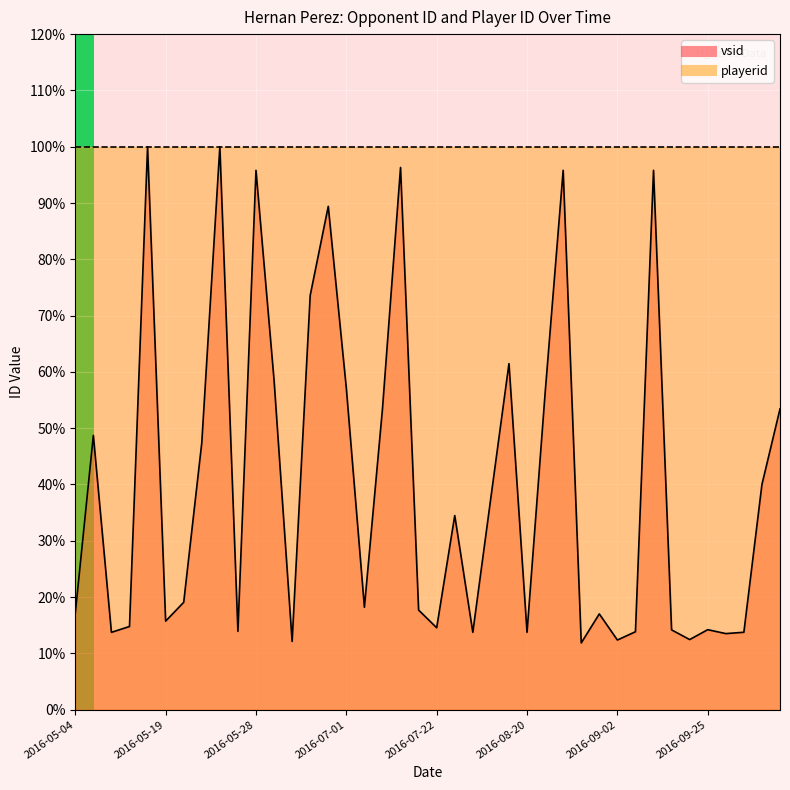

What is the ratio of the value at 2016-05-27 to the value at 2016-05-29?

0.2